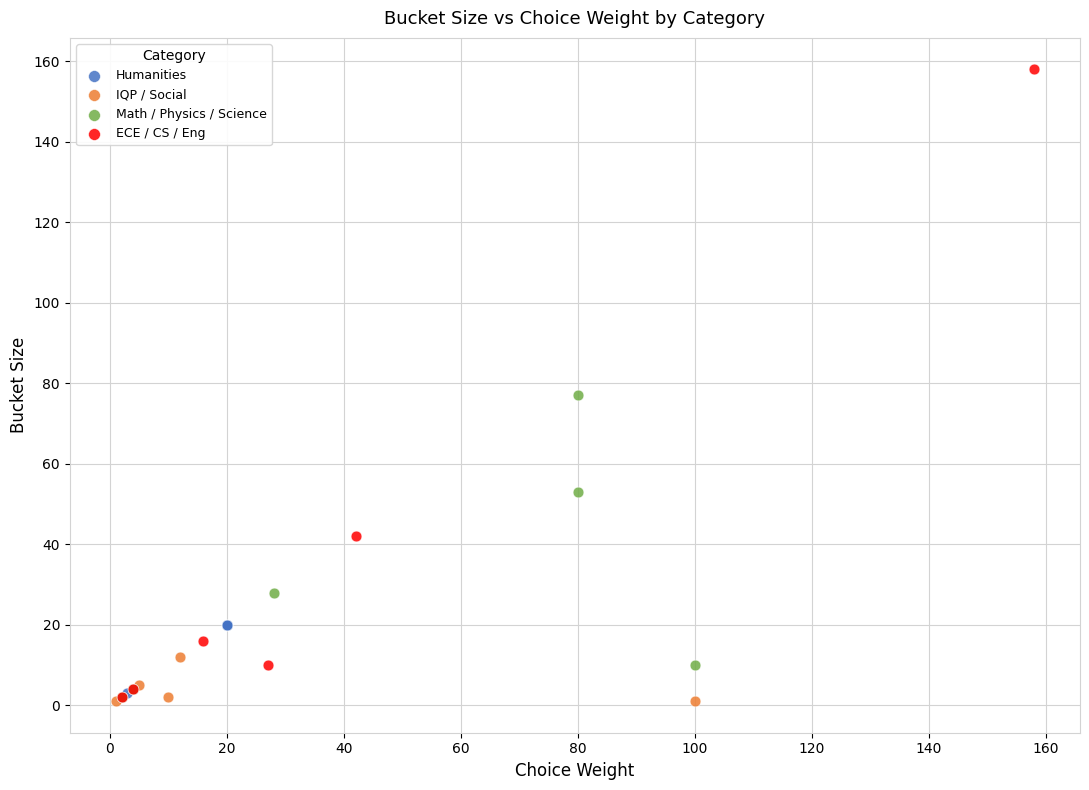

Which series has the widest spread of Y values?

ECE / CS / Eng